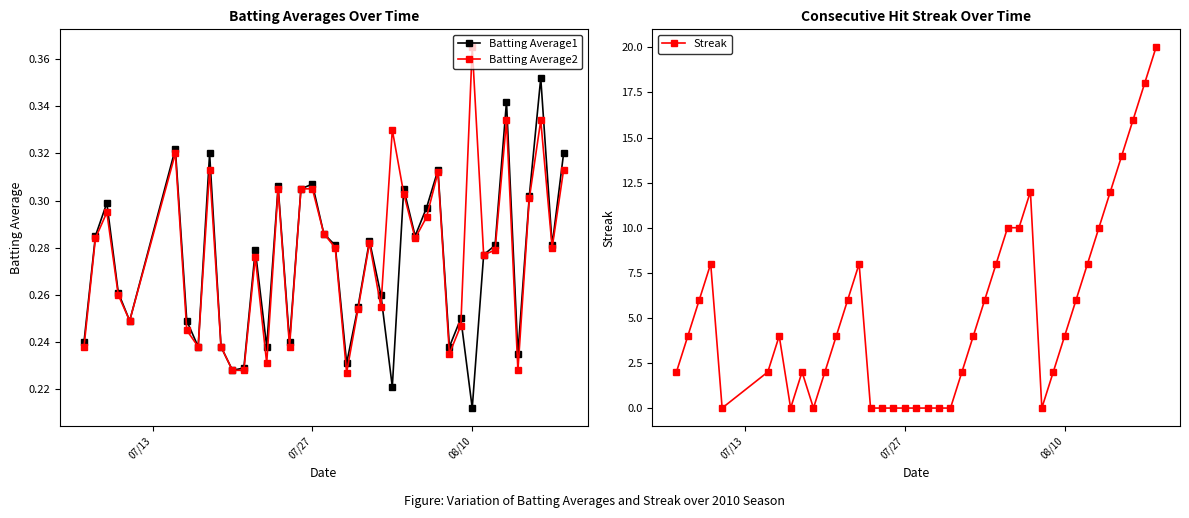

Which series has the widest spread of values?

Streak